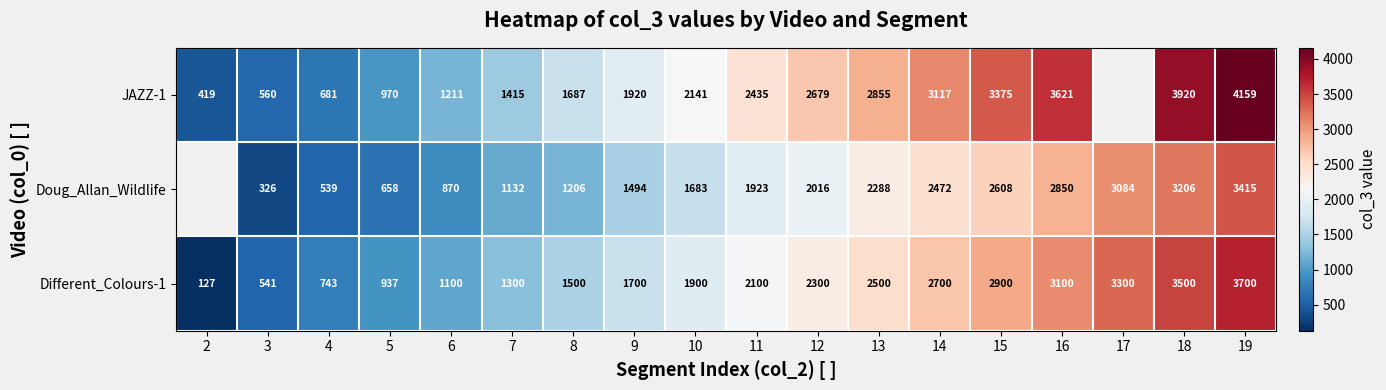

The value of Different_Colours-1 at 19 is 3700. True or false?

True